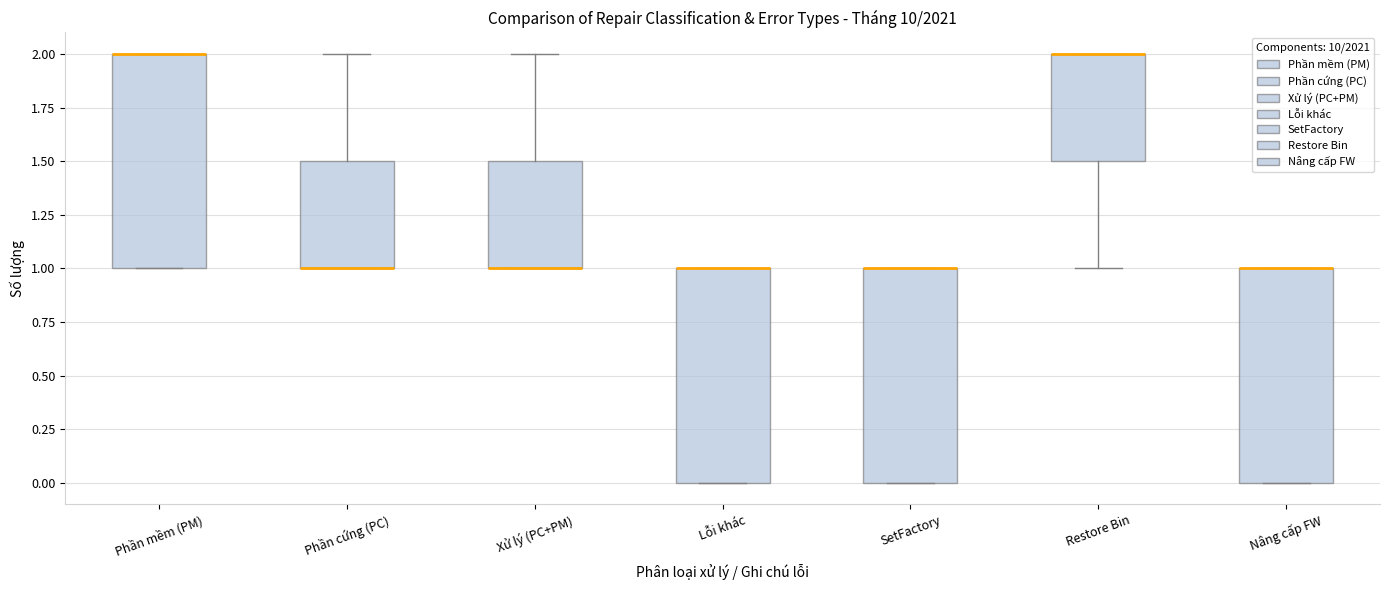

Where is the upper edge of the box for Lỗi khác on the y-axis? The values are not printed on the chart, so give them approximately, as read against the axis.

1.0